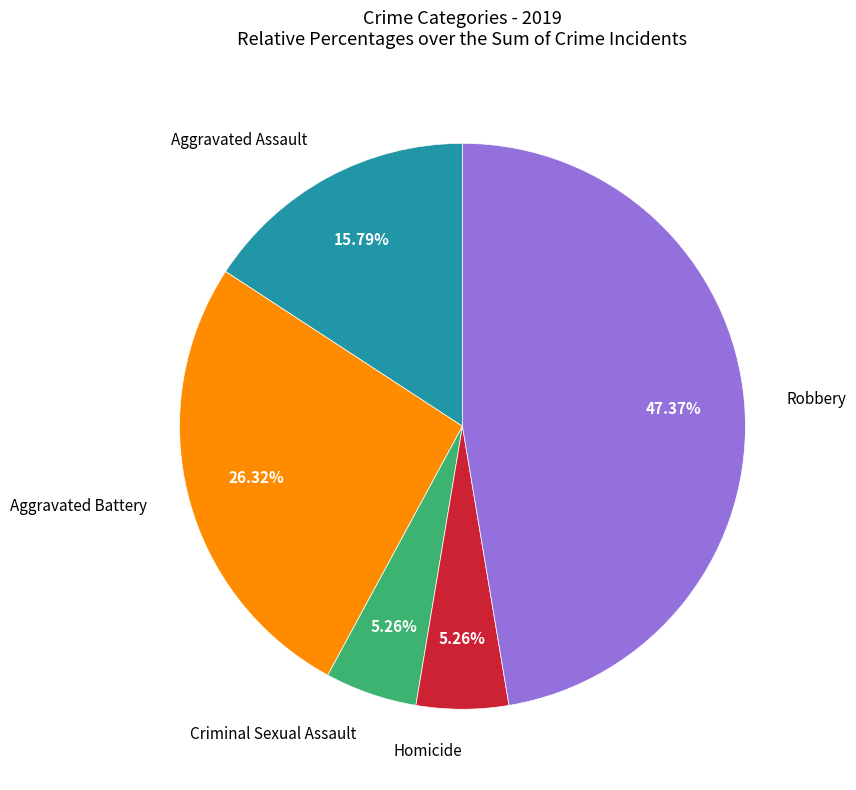

To the nearest percent, what is the average slice percentage?

20%